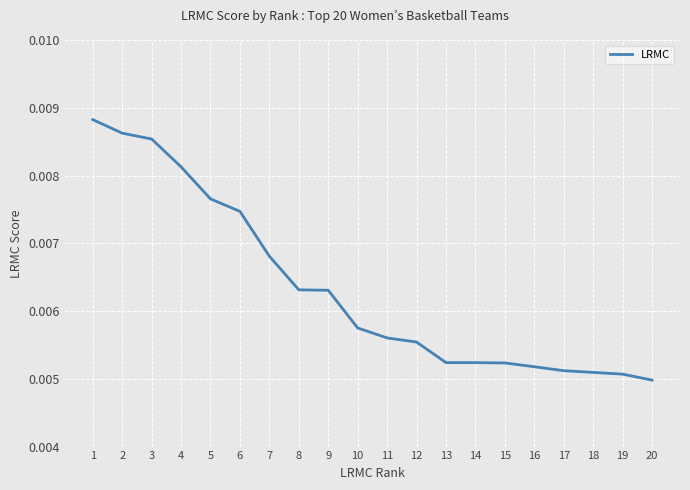

Which has a higher value, 17 or 10?

10